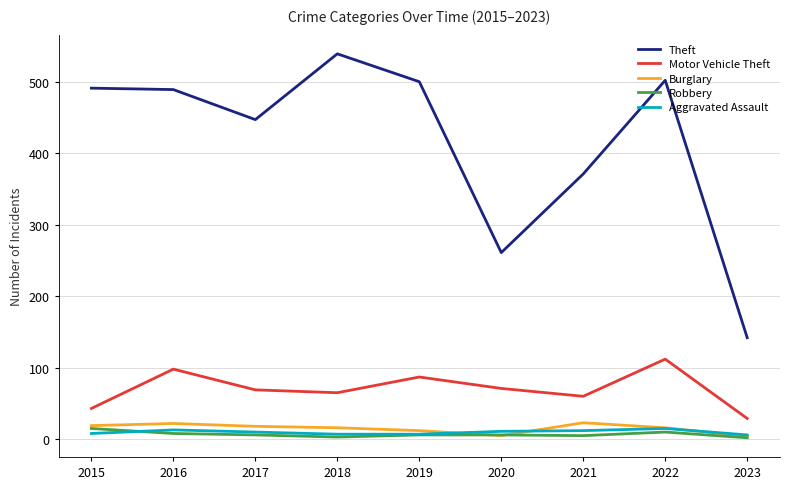

At which label is Theft closest to 340?

2021